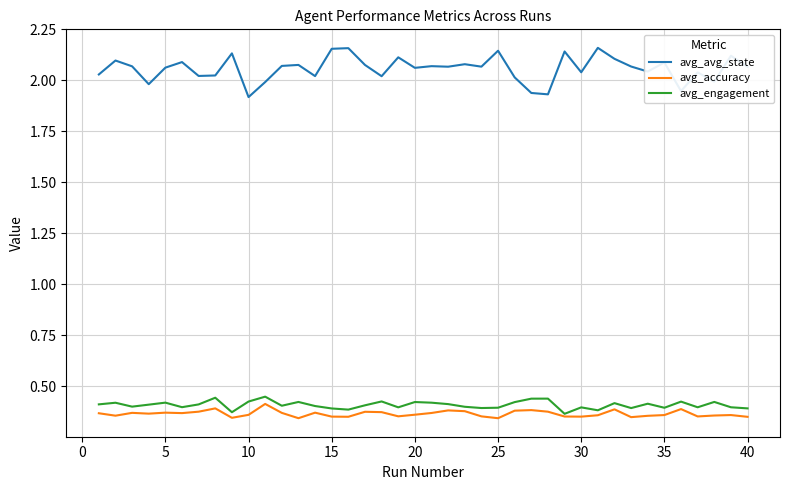

Which series has the widest spread of values?

avg_avg_state